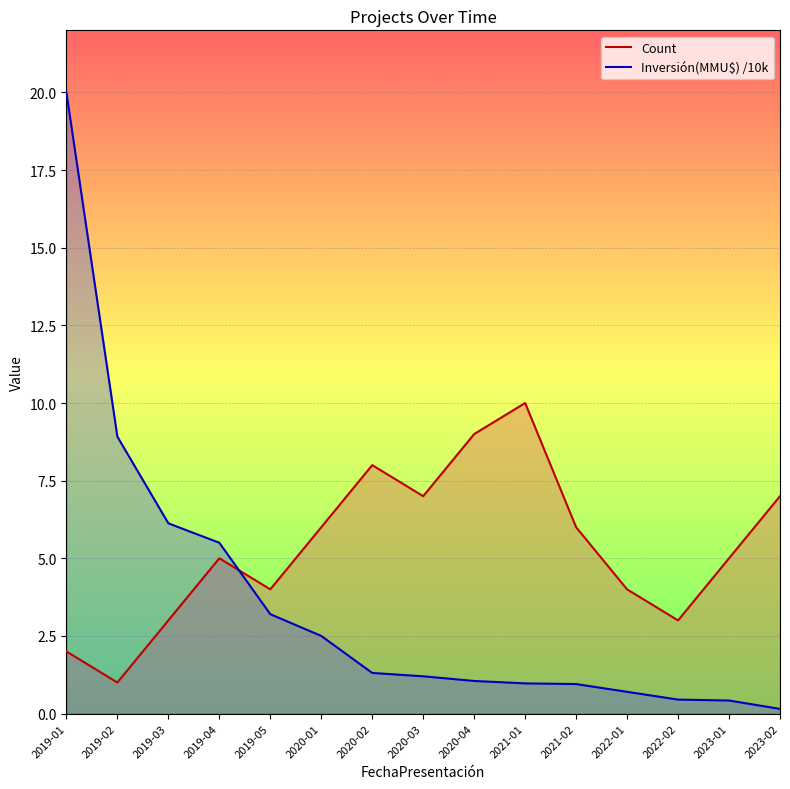

True or false: Count has more than 0 interior local peaks.

True